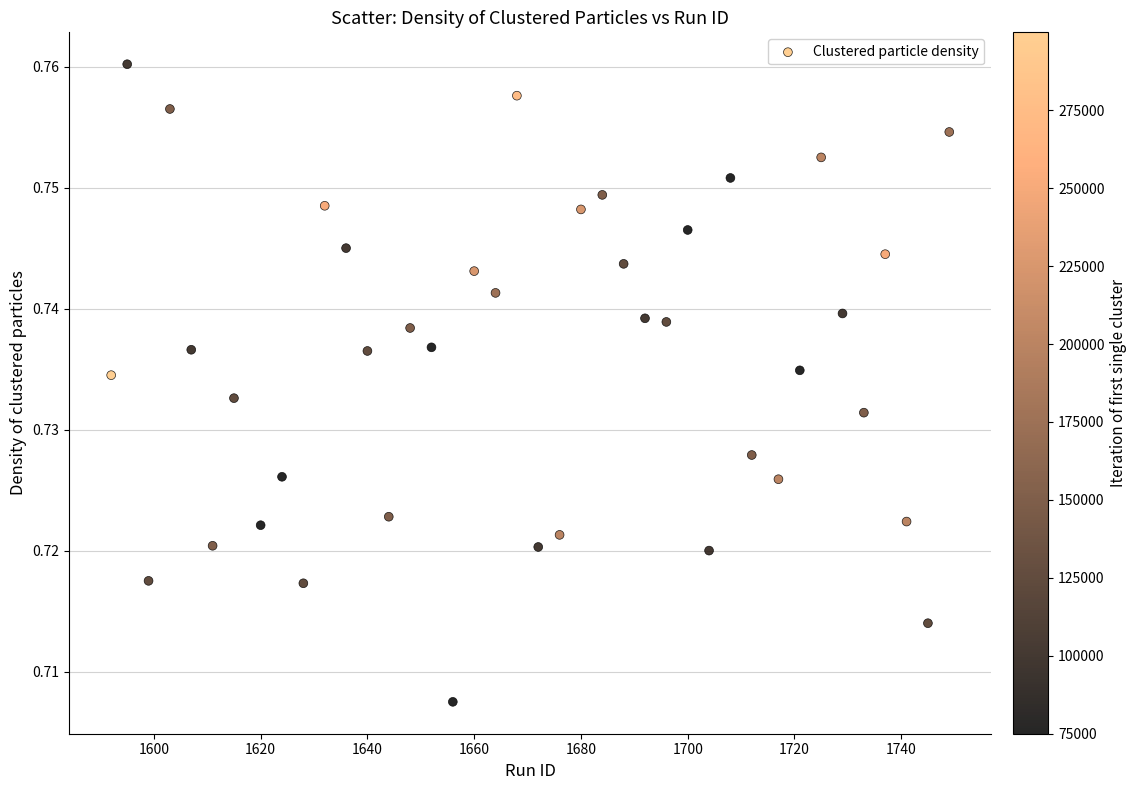

What is the range of X values (max minus min)?

157.0